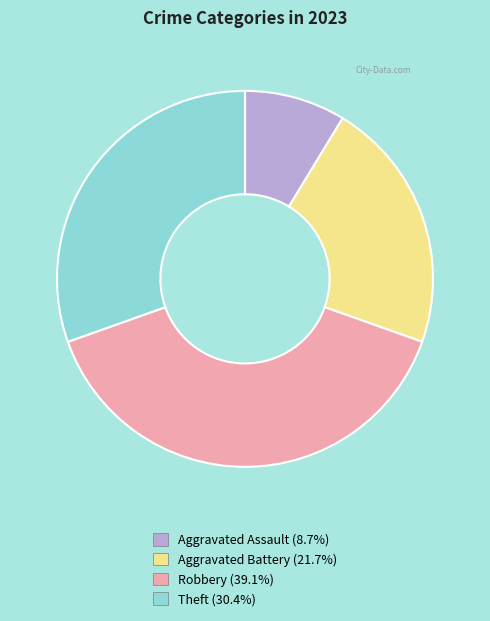

Approximately how many times larger is the value at Theft compared to Aggravated Assault?

3.5